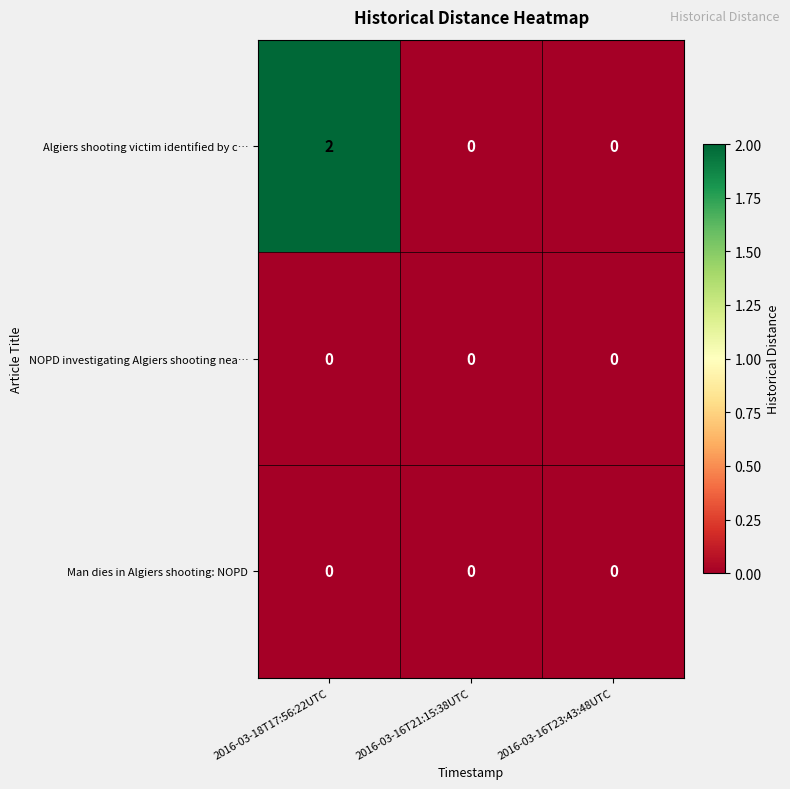

At which category does the chart reach its peak across all series?

2016-03-18T17:56:22UTC